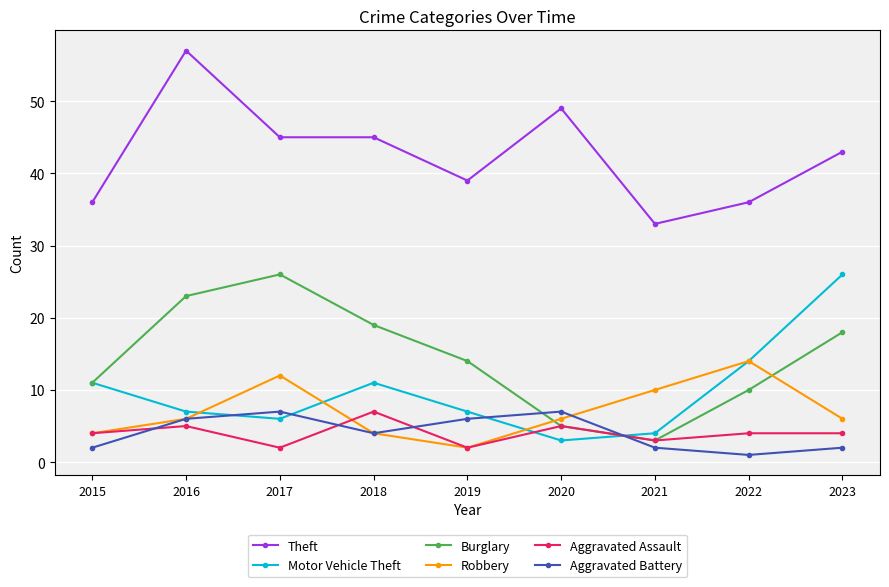

How many lines are shown in the chart?

6